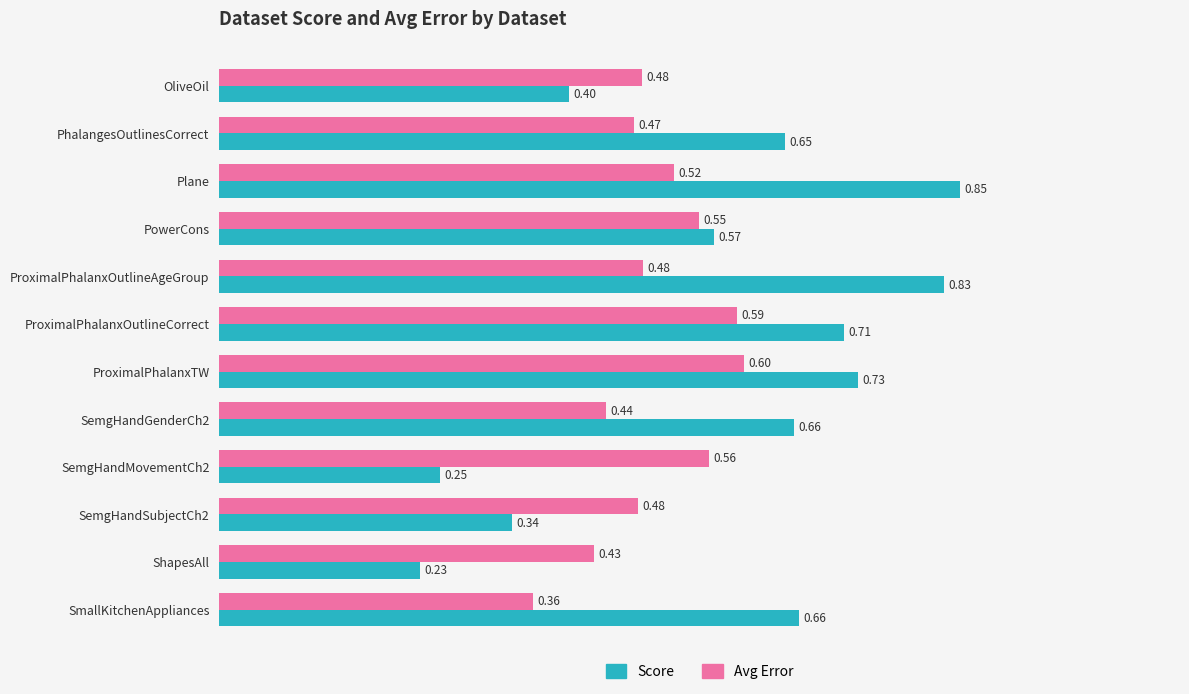

At which label does Avg Error reach its peak?

ProximalPhalanxTW